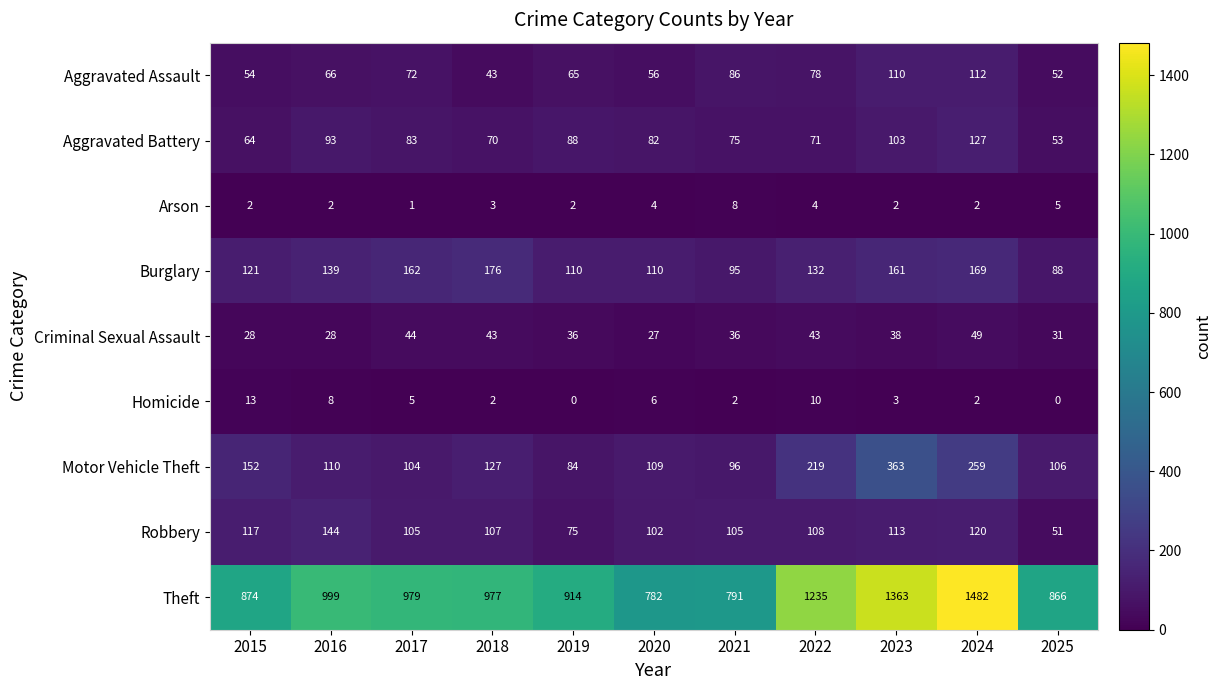

How many categories are shown in the chart?

11